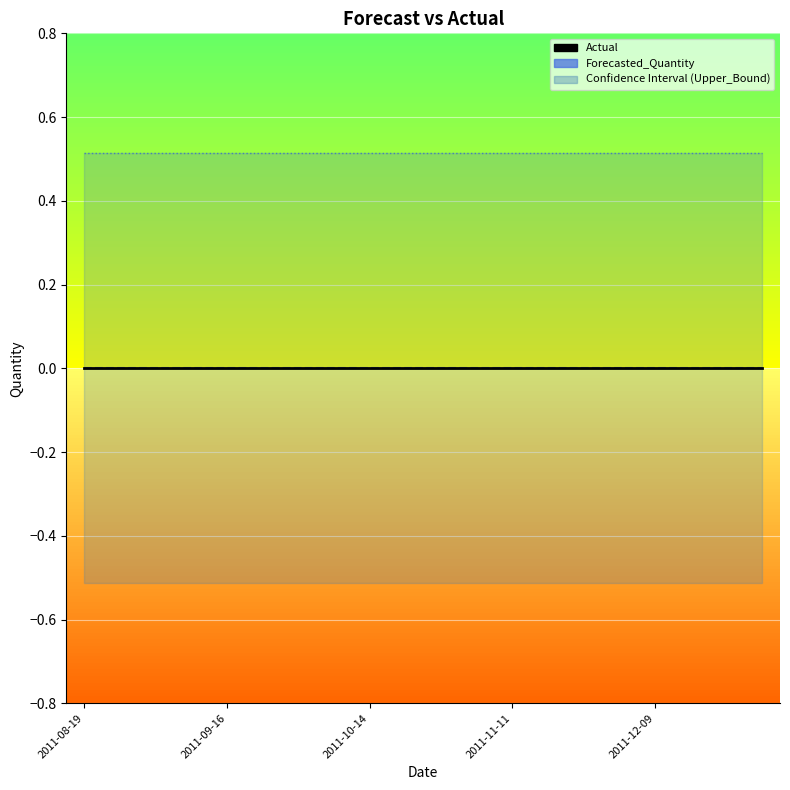

Which series has the largest range (max minus min)?

Actual